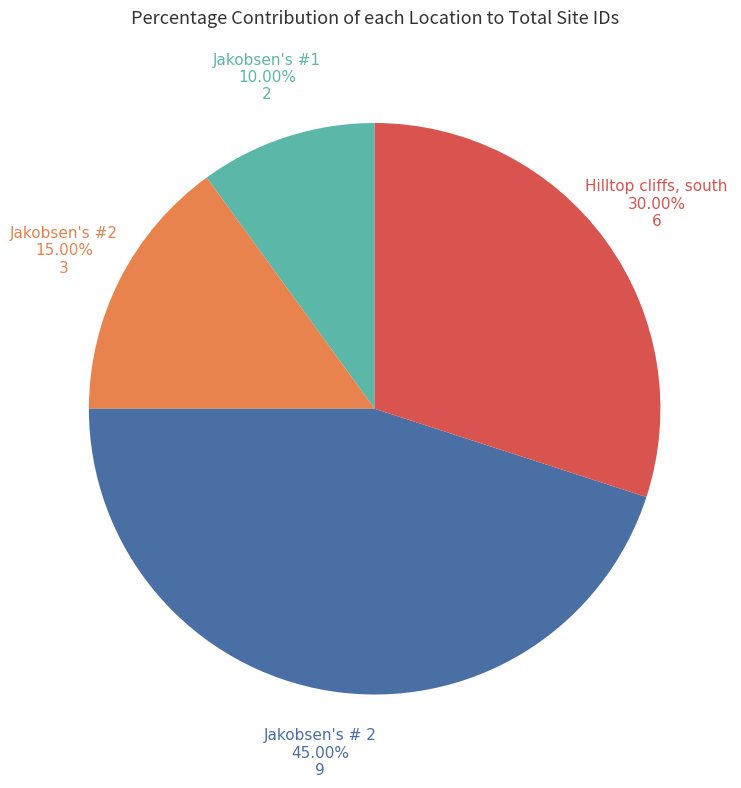

Between Jakobsen's # 2 and Jakobsen's #1, which is larger?

Jakobsen's # 2